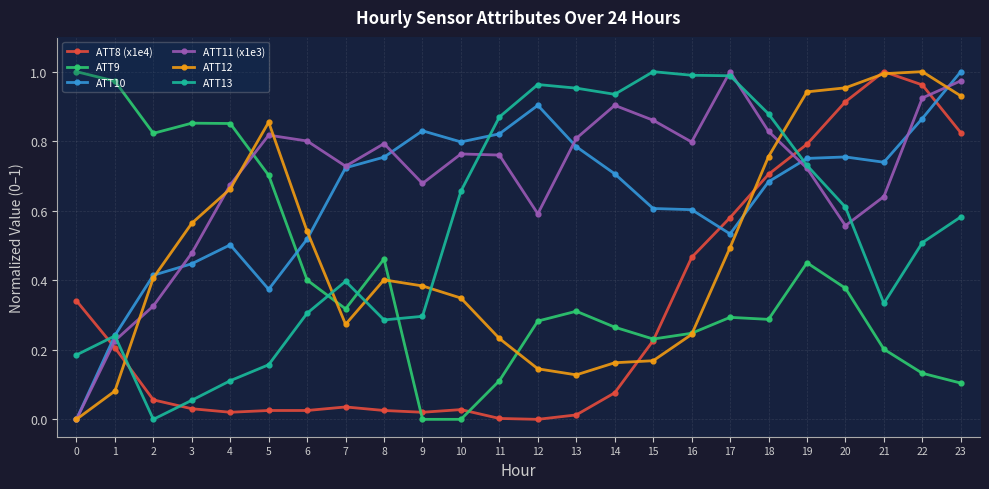

True or false: ATT11 (x1e3) has a value of 0.0 at 0.

True